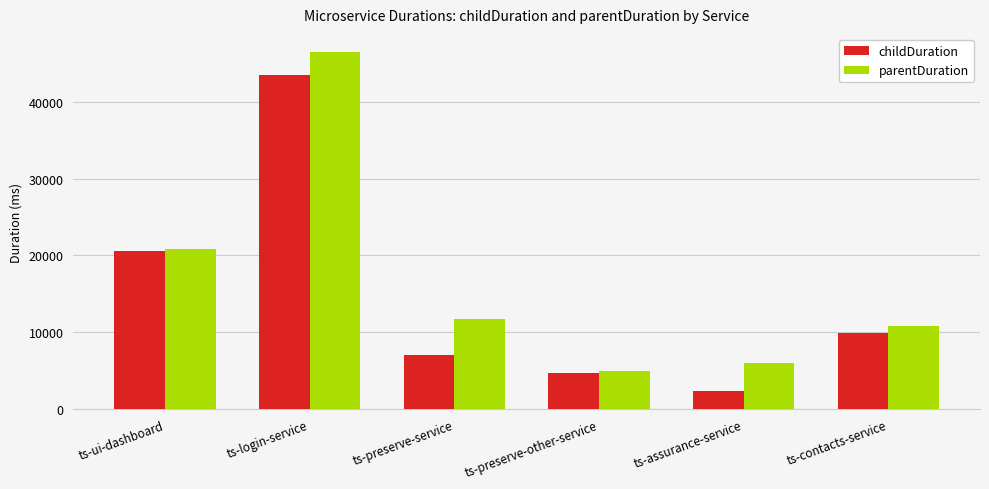

True or false: childDuration has a value of 3925 at ts-assurance-service.

False